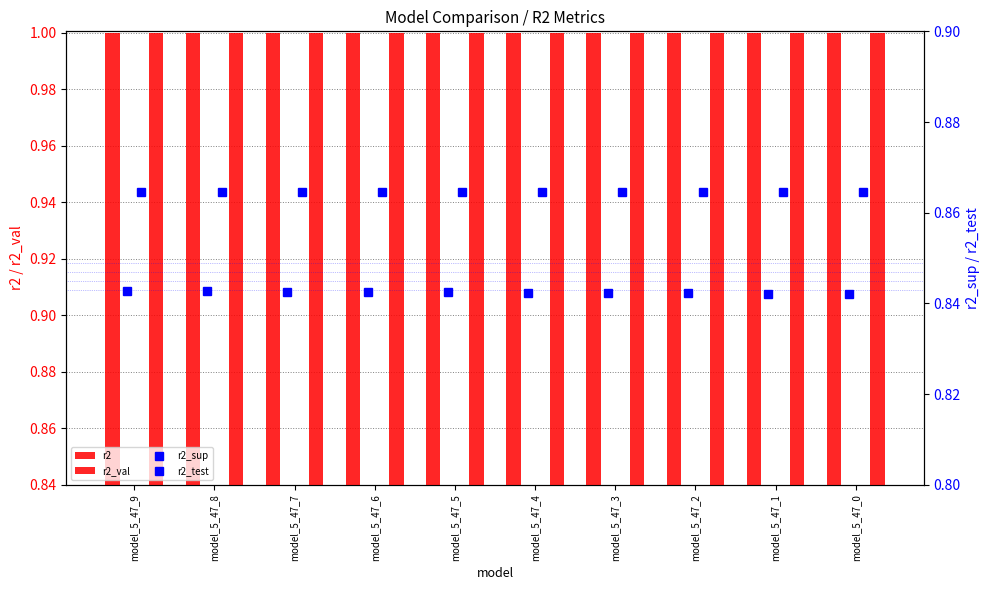

What is the minimum value for r2?

1.0